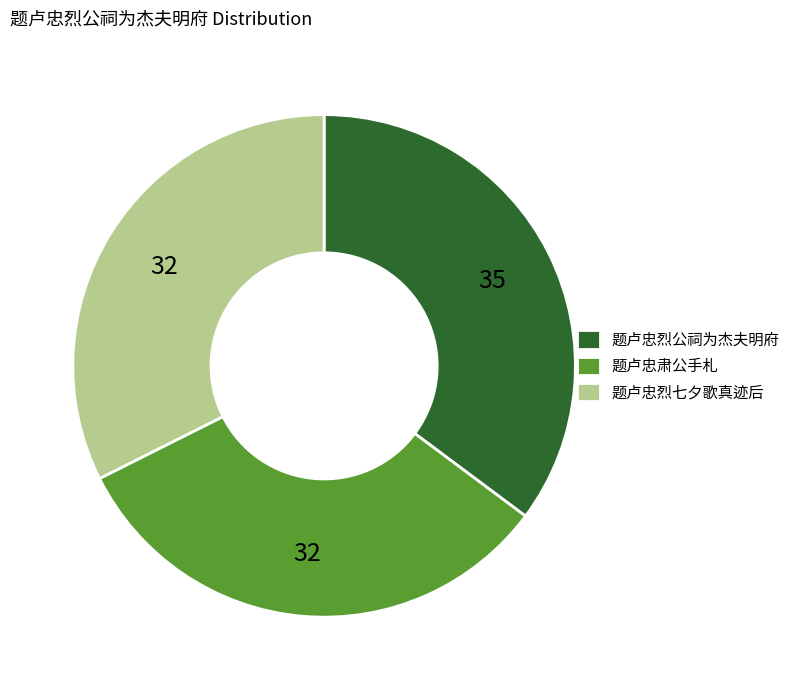

True or false: 题卢忠烈公祠为杰夫明府 accounts for 25% of the total.

False